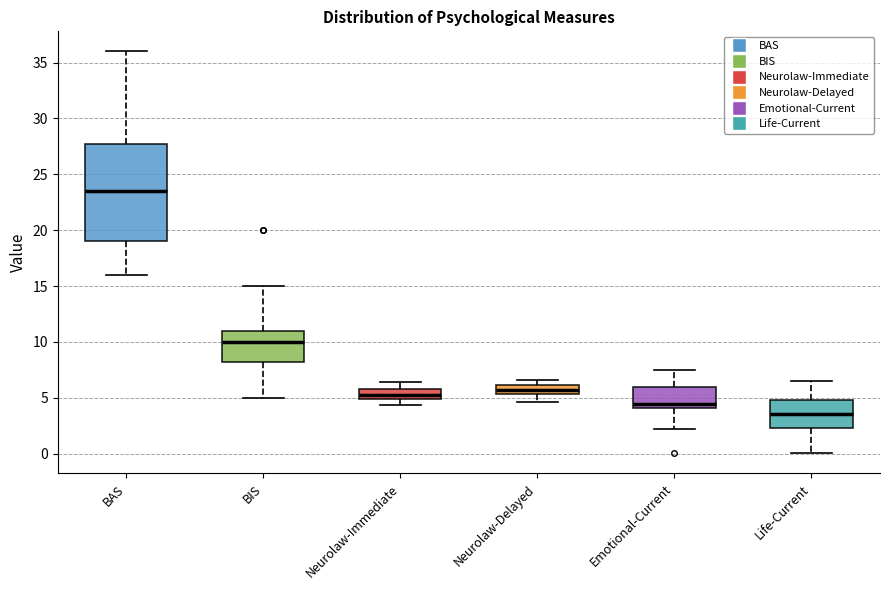

Which box is the tallest, from its lower edge to its upper edge?

BAS